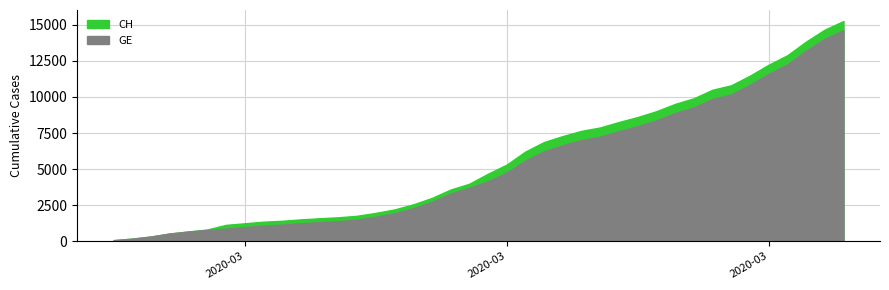

Rank the categories by GE value from highest to lowest.

2020-04-04, 2020-04-03, 2020-04-02, 2020-04-01, 2020-03-31, 2020-03-30, 2020-03-29, 2020-03-28, 2020-03-27, 2020-03-26, 2020-03-25, 2020-03-24, 2020-03-23, 2020-03-22, 2020-03-21, 2020-03-20, 2020-03-19, 2020-03-18, 2020-03-17, 2020-03-16, 2020-03-15, 2020-03-14, 2020-03-13, 2020-03-12, 2020-03-11, 2020-03-10, 2020-03-09, 2020-03-08, 2020-03-07, 2020-03-06, 2020-03-05, 2020-03-04, 2020-03-03, 2020-03-02, 2020-03-01, 2020-02-29, 2020-02-28, 2020-02-27, 2020-02-26, 2020-02-25